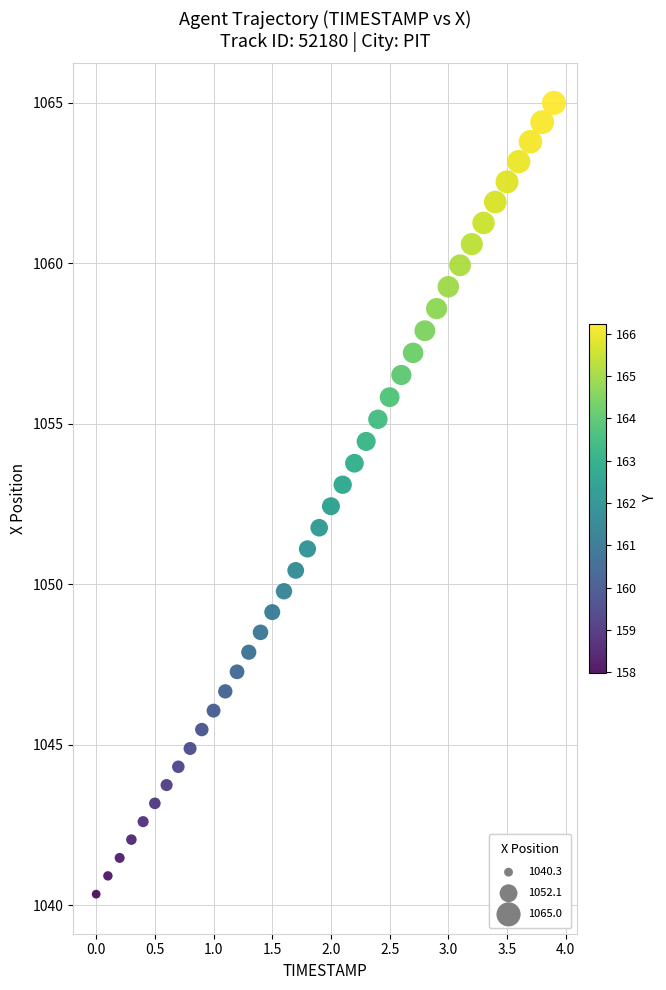

What is the range of Y values (max minus min)?

24.7